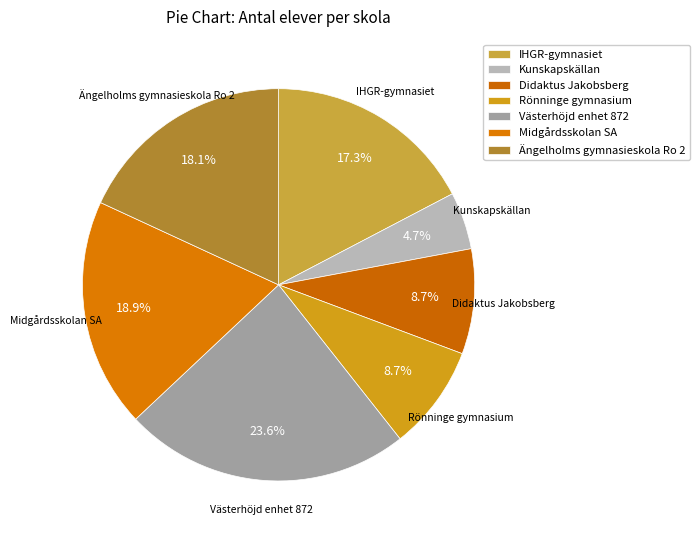

Is there any slice that represents more than half of the pie?

No